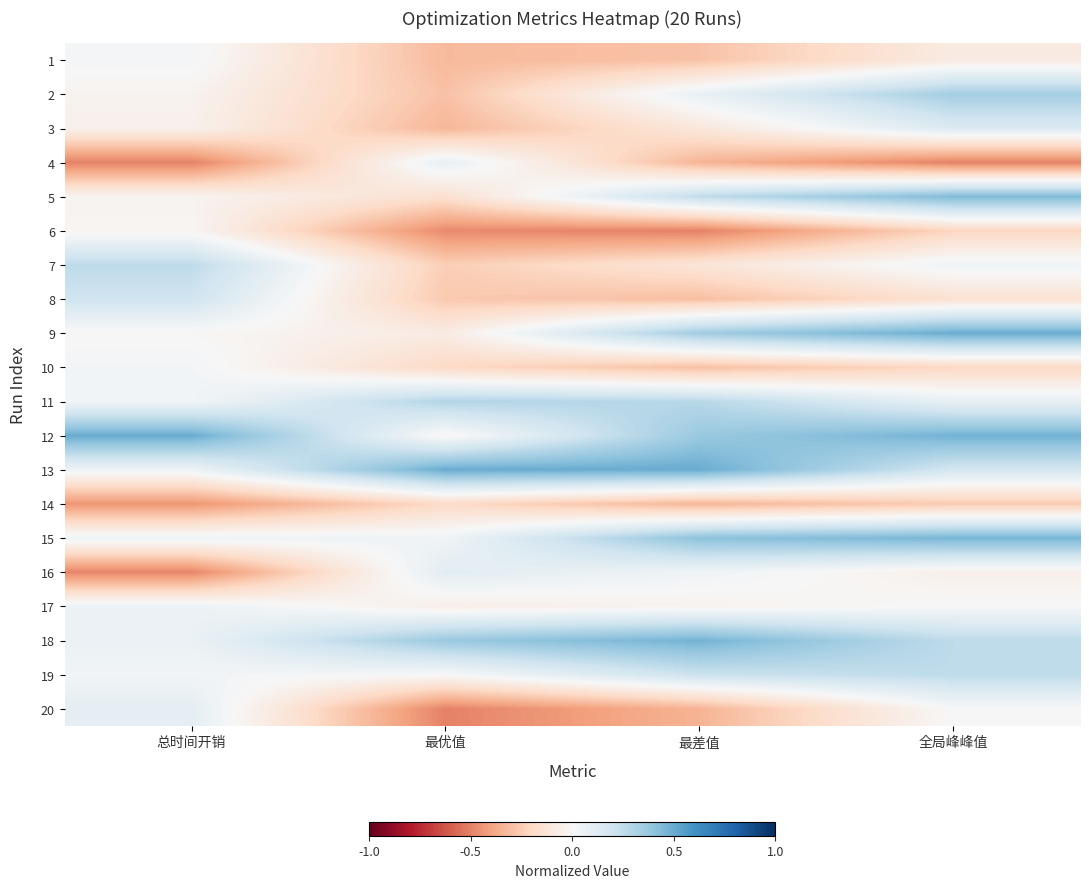

Rank the series at 全局峰峰值 from highest to lowest value.

9, 12, 15, 5, 2, 18, 19, 13, 3, 11, 7, 17, 20, 16, 1, 8, 10, 6, 14, 4